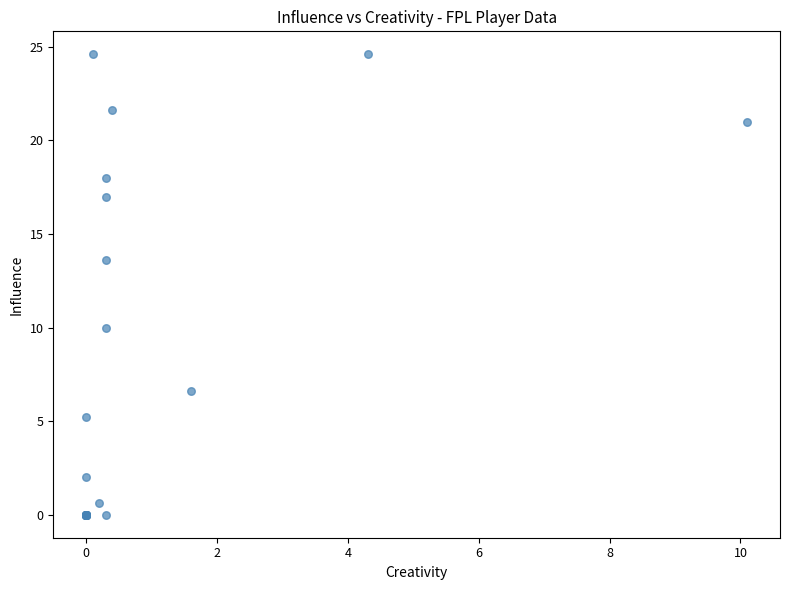

What Y value in the scatter plot is closest to 12?

13.6